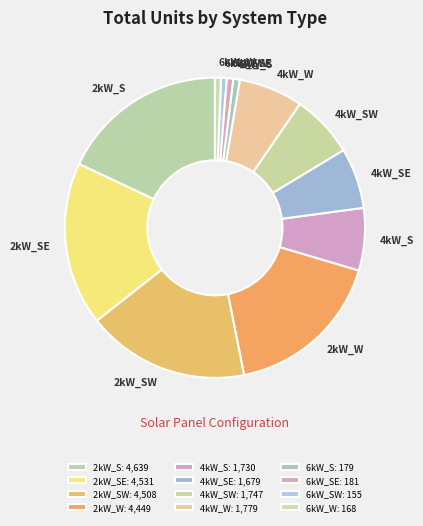

Is the sum of 4kW_W and 4kW_S greater than half?

No